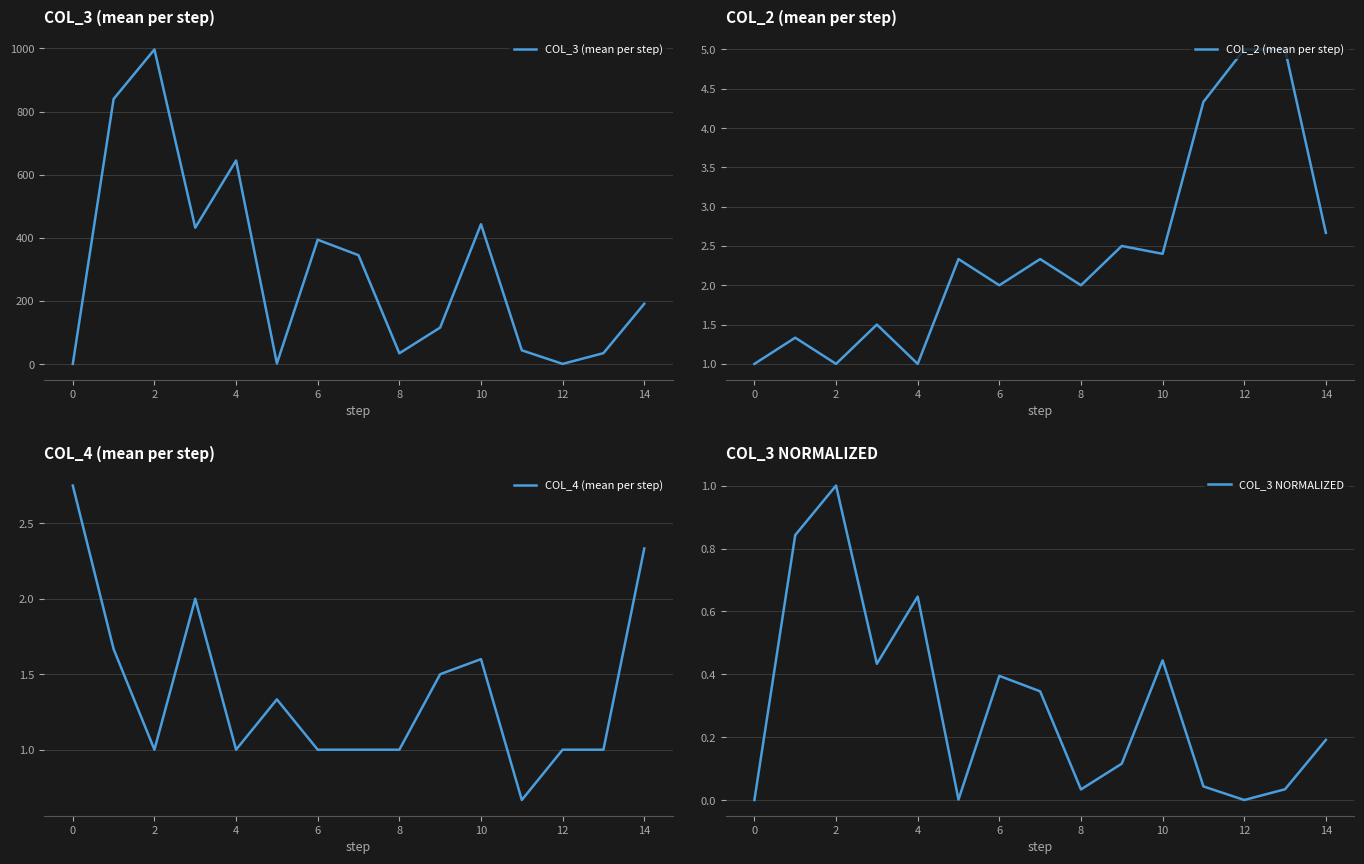

What is the difference between the second highest and second lowest values in the COL_4 (mean per step) series?

1.3